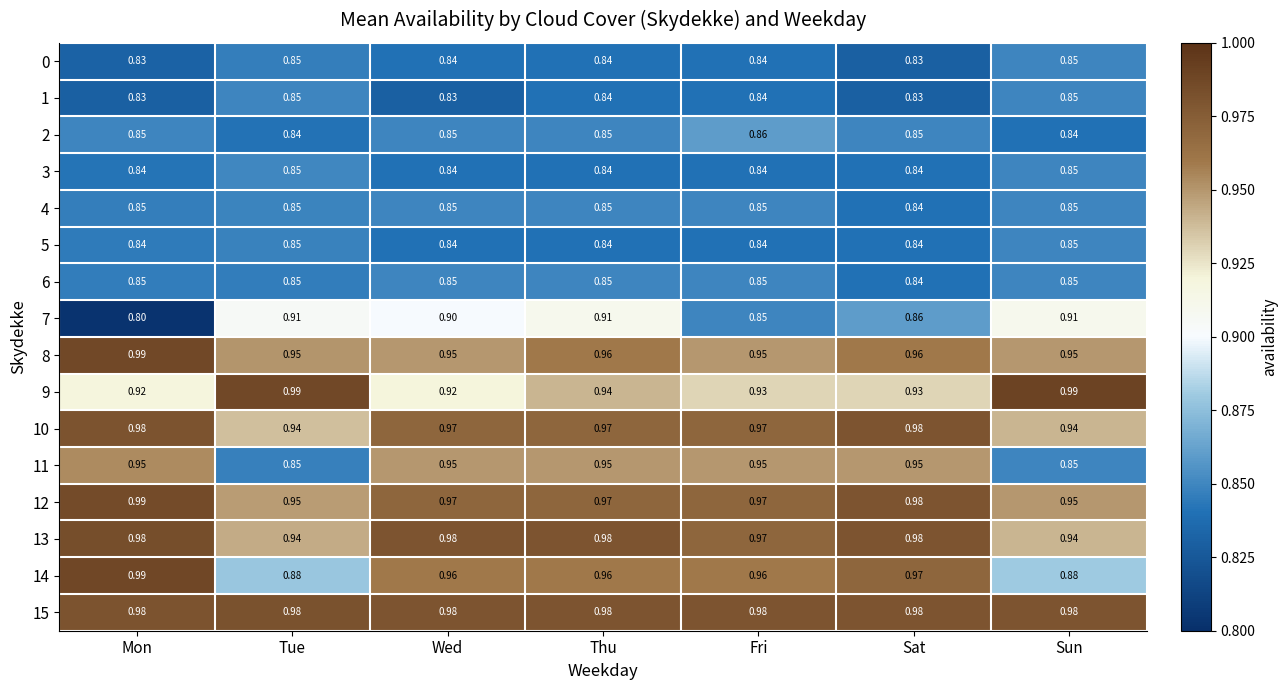

At how many categories does at least one series exceed 0?

7